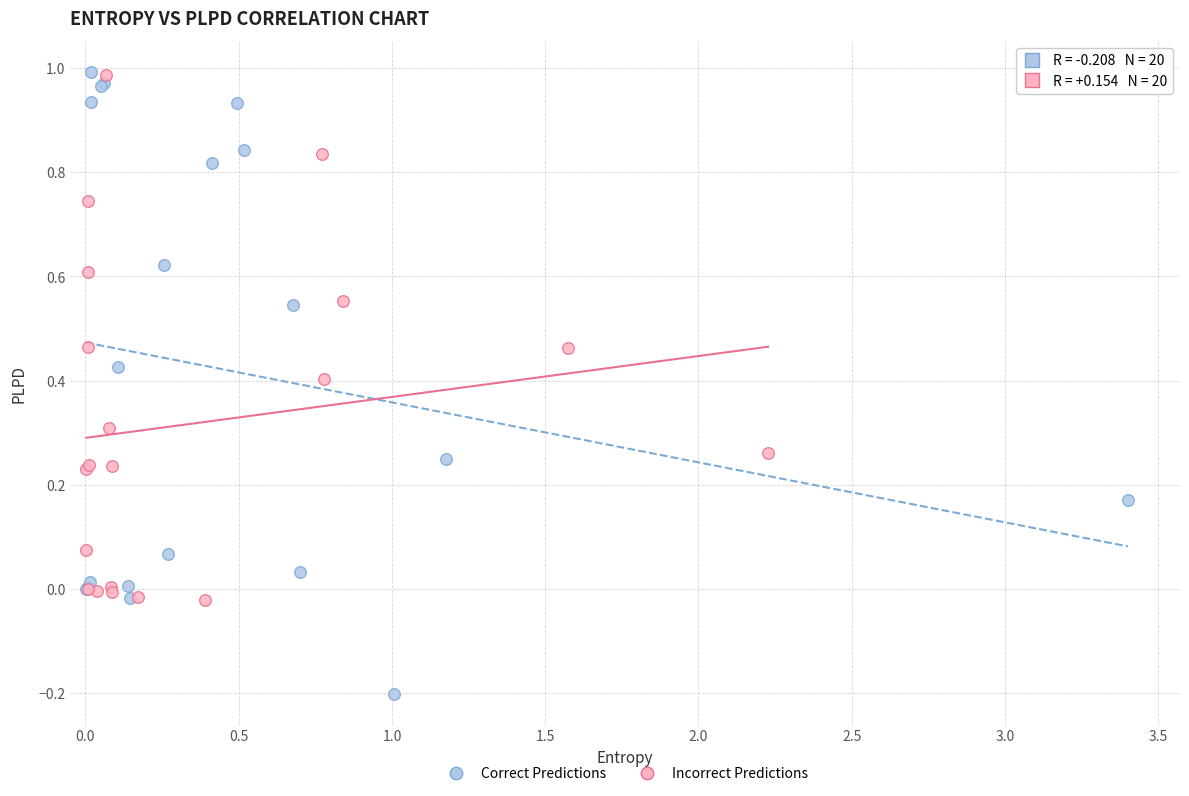

Which series has the largest Y range (max minus min)?

Correct Predictions